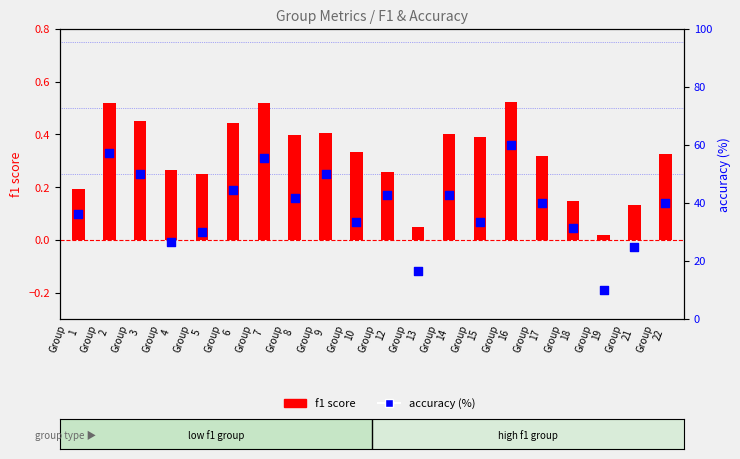

What are all the series names shown in the legend?

f1 score, accuracy (%)